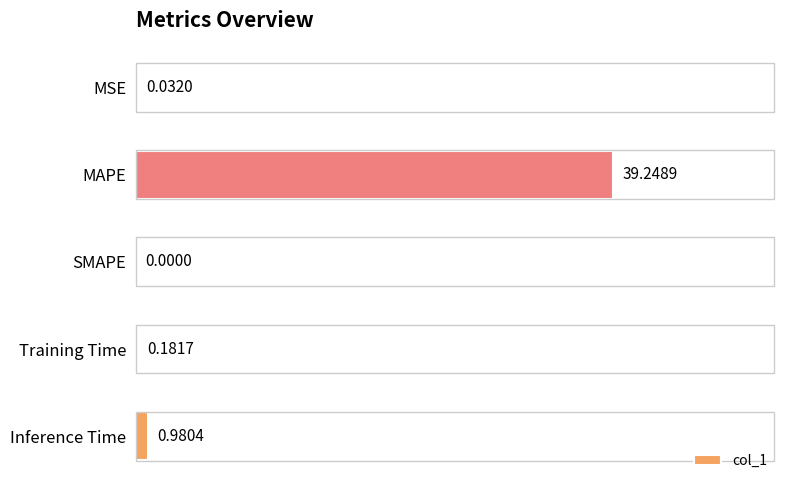

Are the bars grouped side by side (vs. stacked)?

No